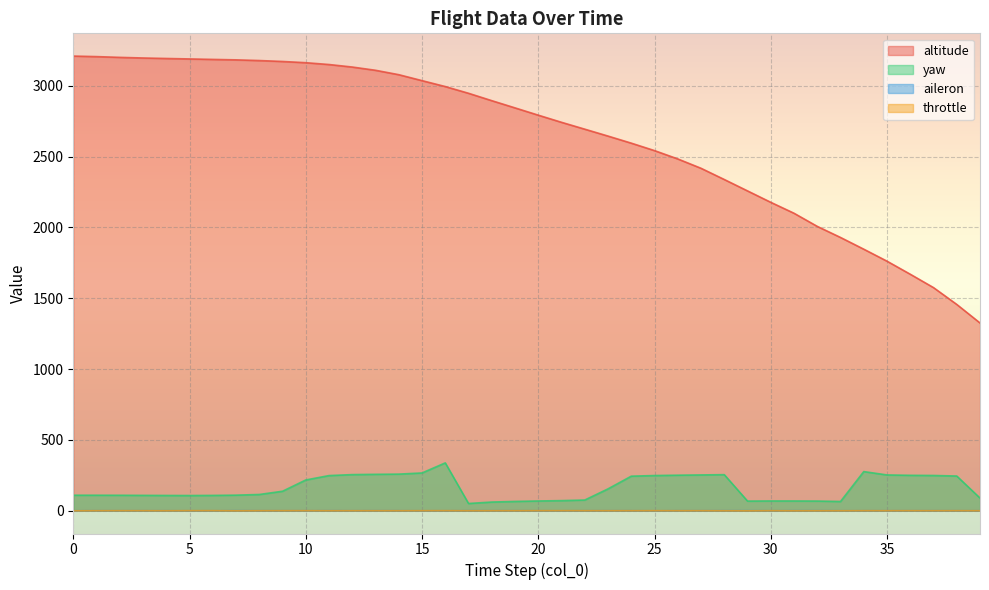

Is the value of yaw at 3 greater than the value of altitude at 29?

No